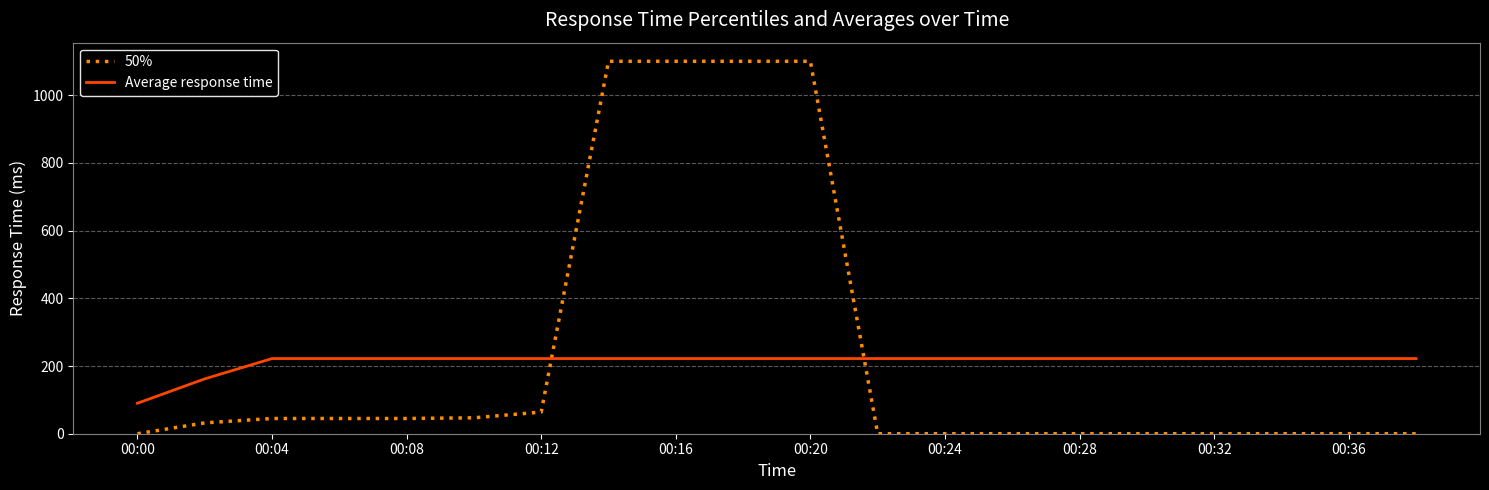

Rank the series by their maximum value, from lowest to highest.

Average response time, 50%